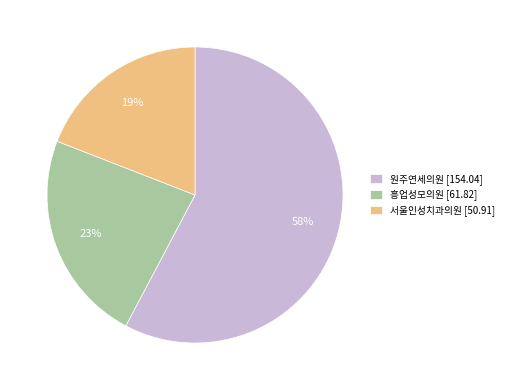

Do 서울인성치과의원 [50.91] and 원주연세의원 [154.04] together represent more than half of the pie?

Yes